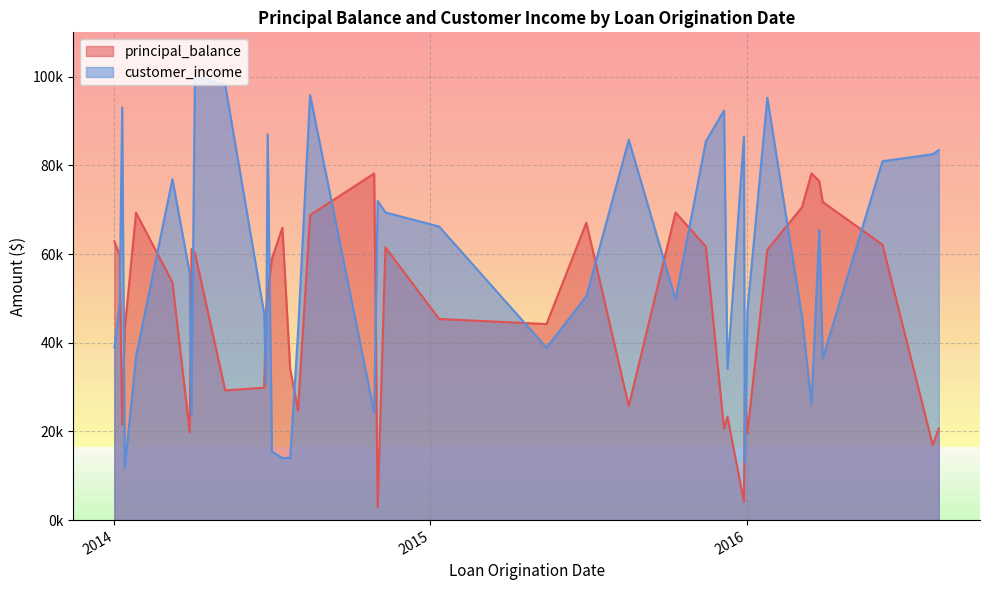

At which label does principal_balance first exceed 53633?

2014-01-01